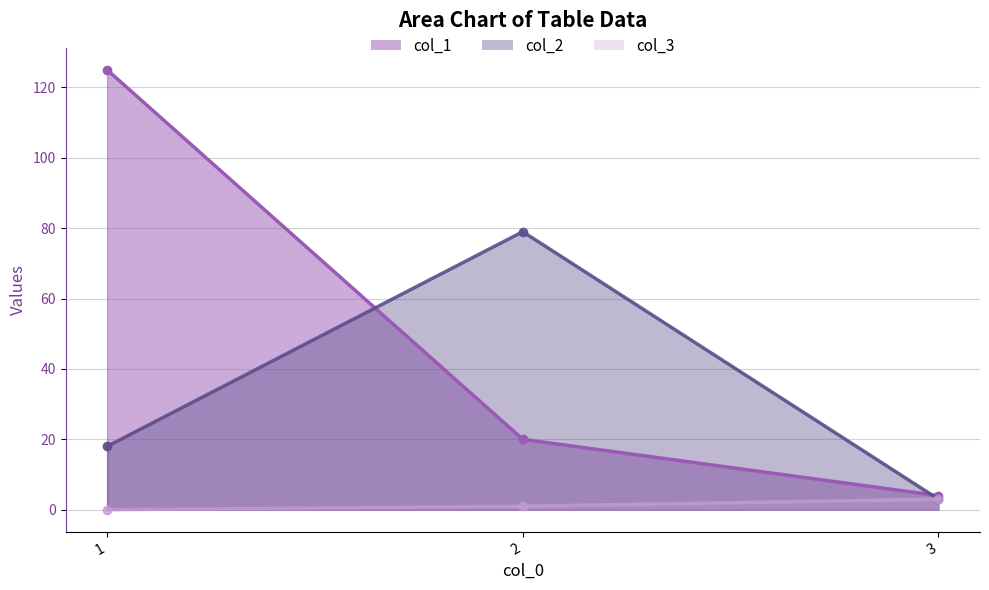

Rank the categories by col_2 value from highest to lowest.

2, 1, 3